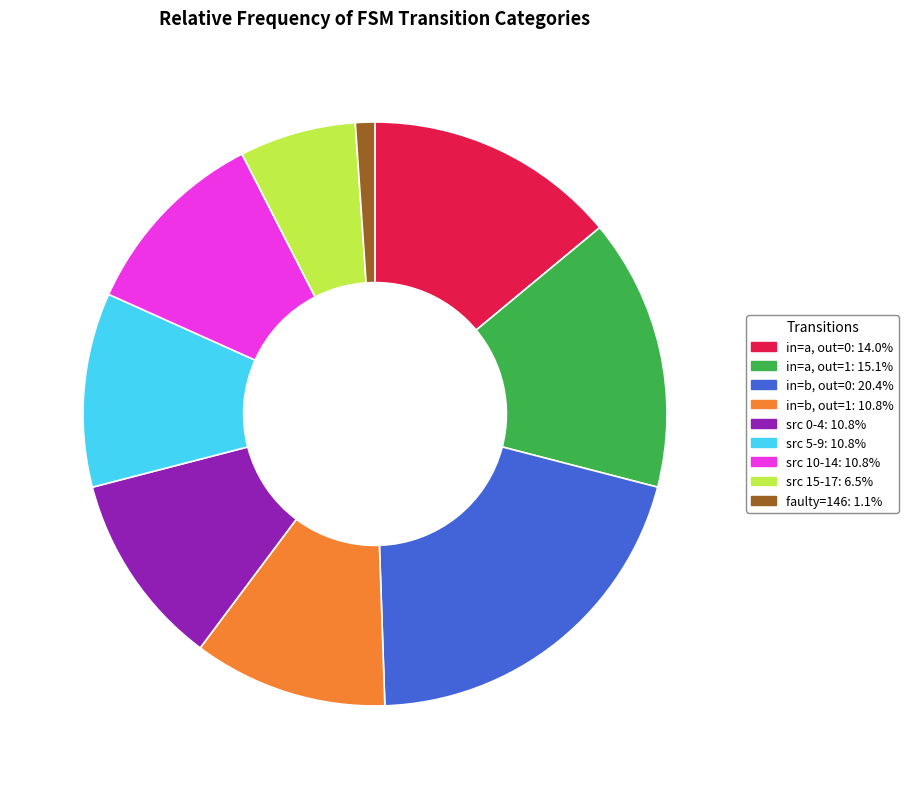

Is there a majority slice in this chart?

No